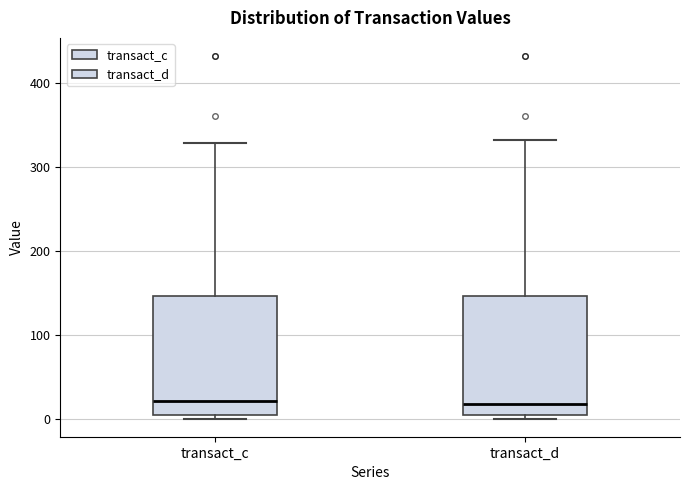

Reading left to right, read every box against the y-axis: the position of its median line, the range the box covers, and the ends of its whiskers. The values are not printed on the chart, so give them approximately, as read against the axis.

transact_c: median 20, box 0 to 150, whiskers 0 (just below the box's lower edge) to 330
transact_d: median 20, box 0 to 150, whiskers 0 (just below the box's lower edge) to 330